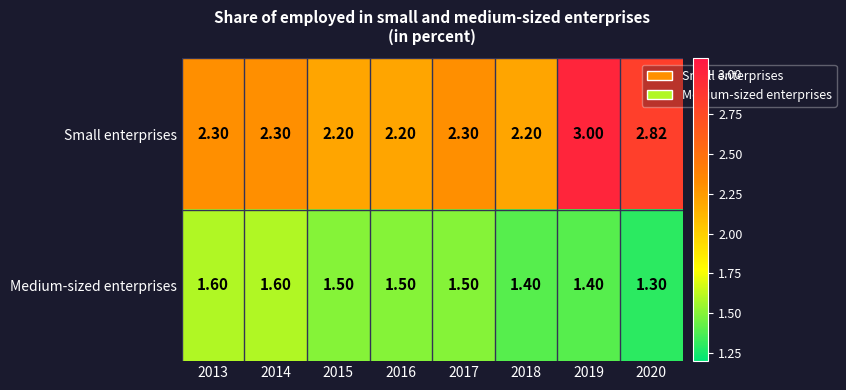

Is the value of Small enterprises at 2016 greater than the value of Medium-sized enterprises at 2016?

Yes